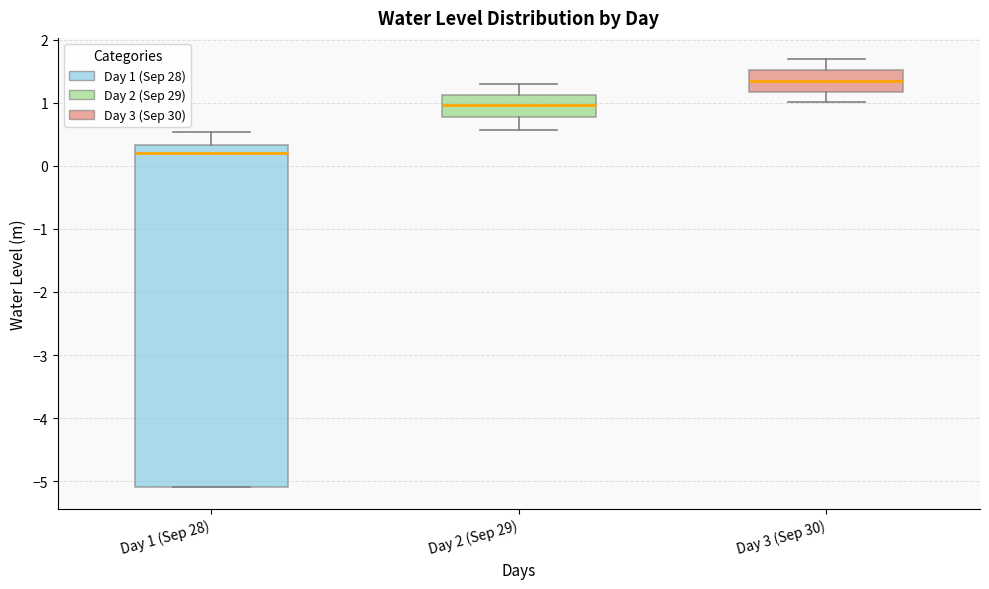

Where is the lower edge of the box for Day 2 (Sep 29) on the y-axis? The values are not printed on the chart, so give them approximately, as read against the axis.

0.8